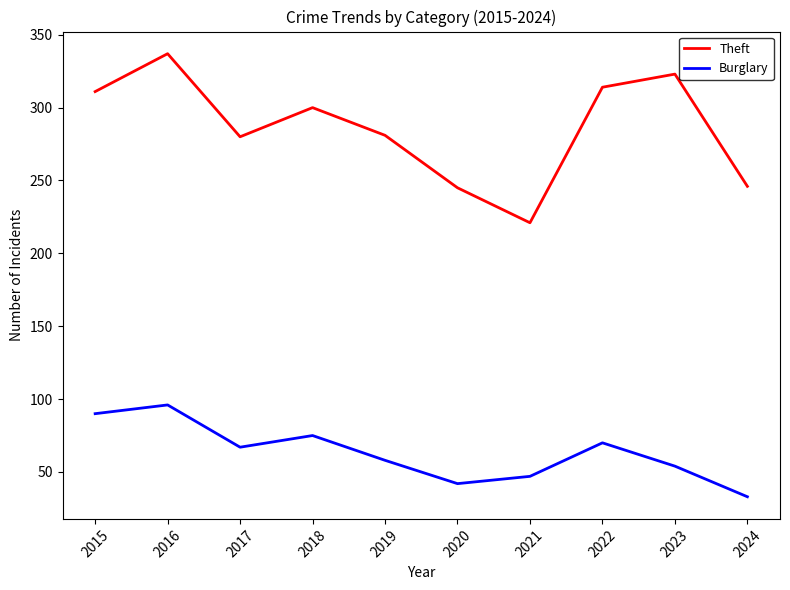

List the series in order of their overall mean, highest first.

Theft, Burglary